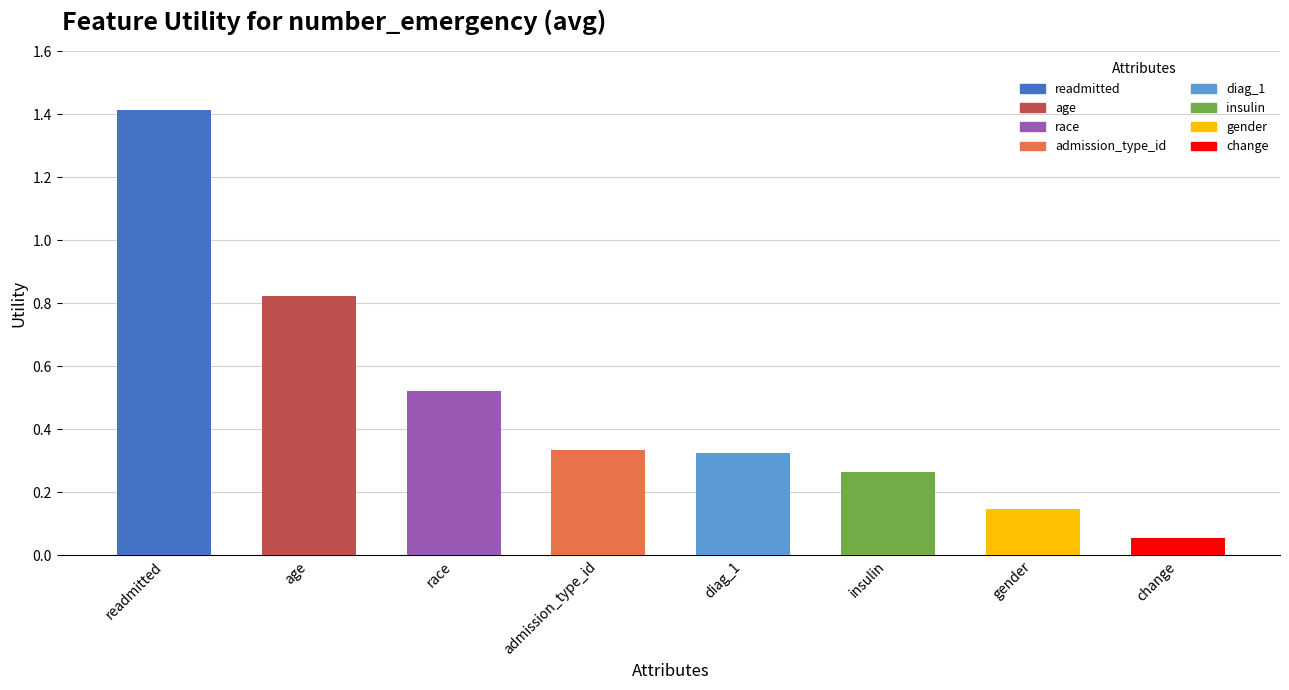

What is the greatest value displayed?

1.4